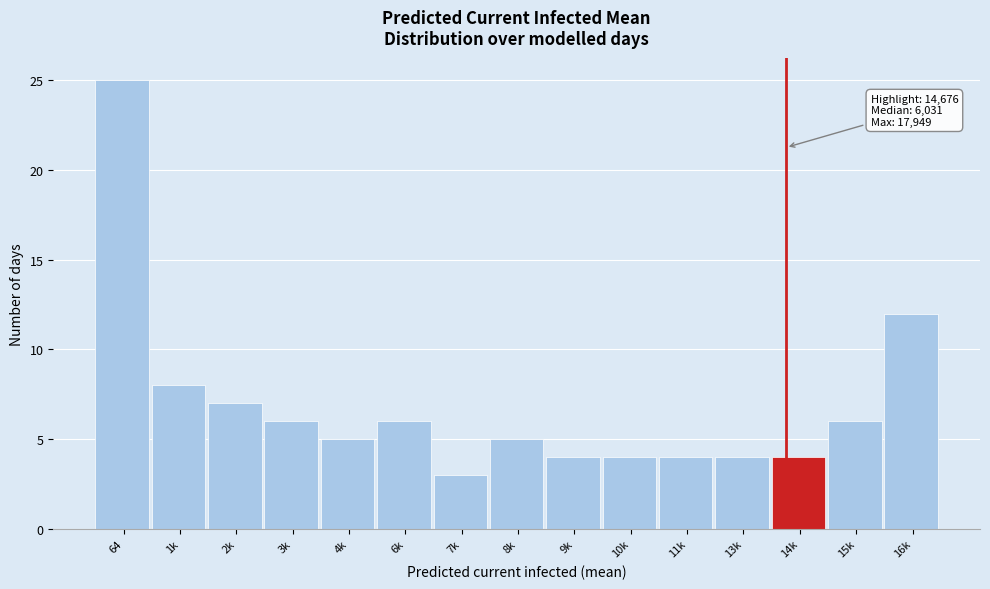

Reading left to right, extract all data points from this chart.

64=25	1k=8	2k=7	3k=6	4k=5	6k=6	7k=3	8k=5	9k=4	10k=4	11k=4	13k=4	14k=4	15k=6	16k=12